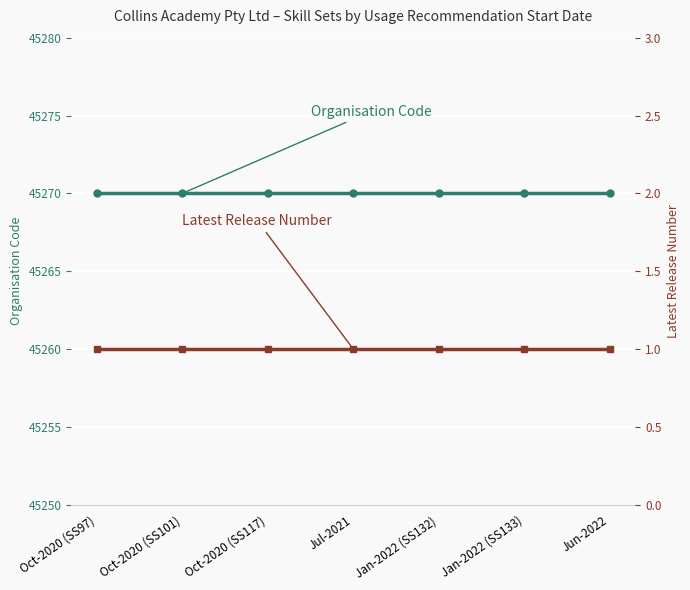

What position from the left is Jun-2022?

7